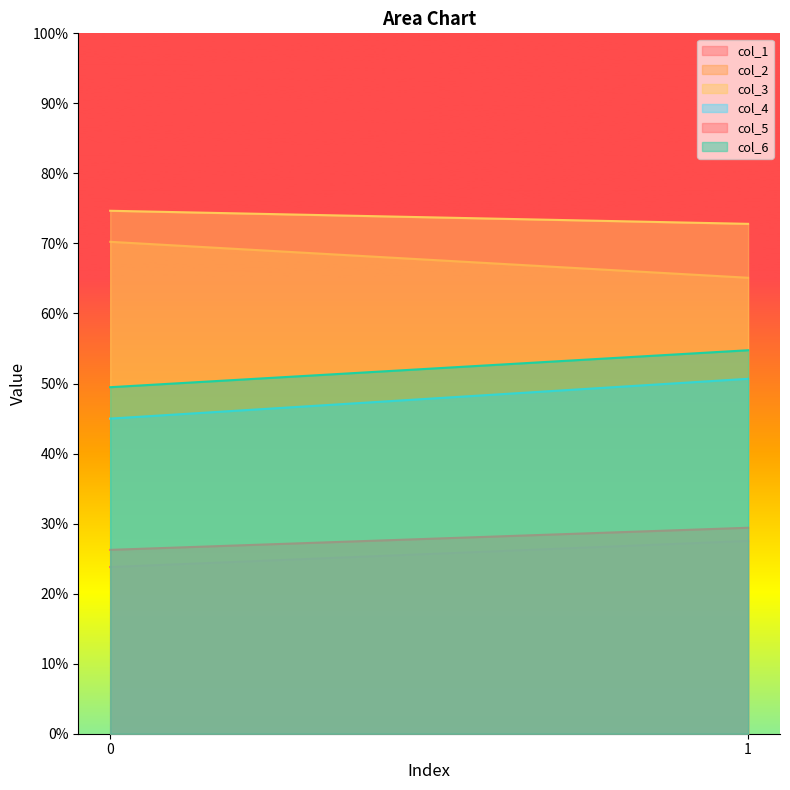

At which label does col_1 first exceed 27?

1